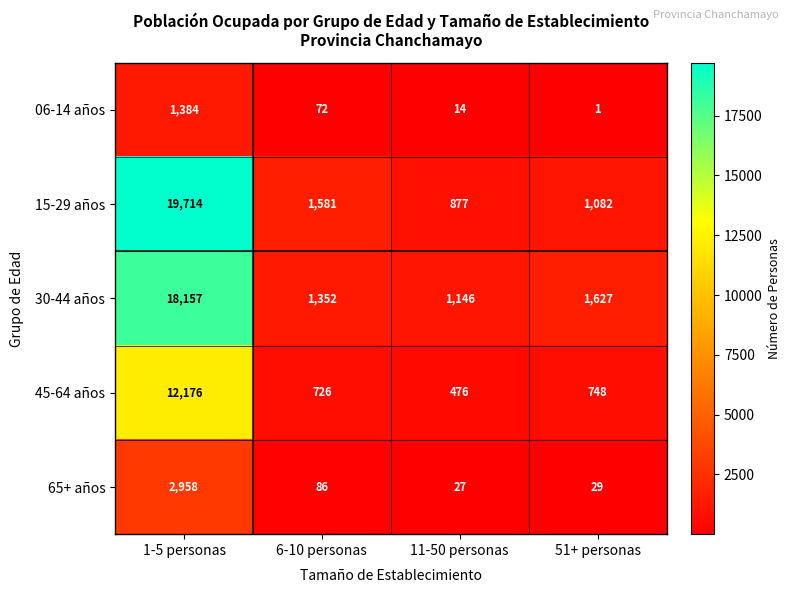

The 65+ años series shows 86 at 6-10 personas. True or false?

True